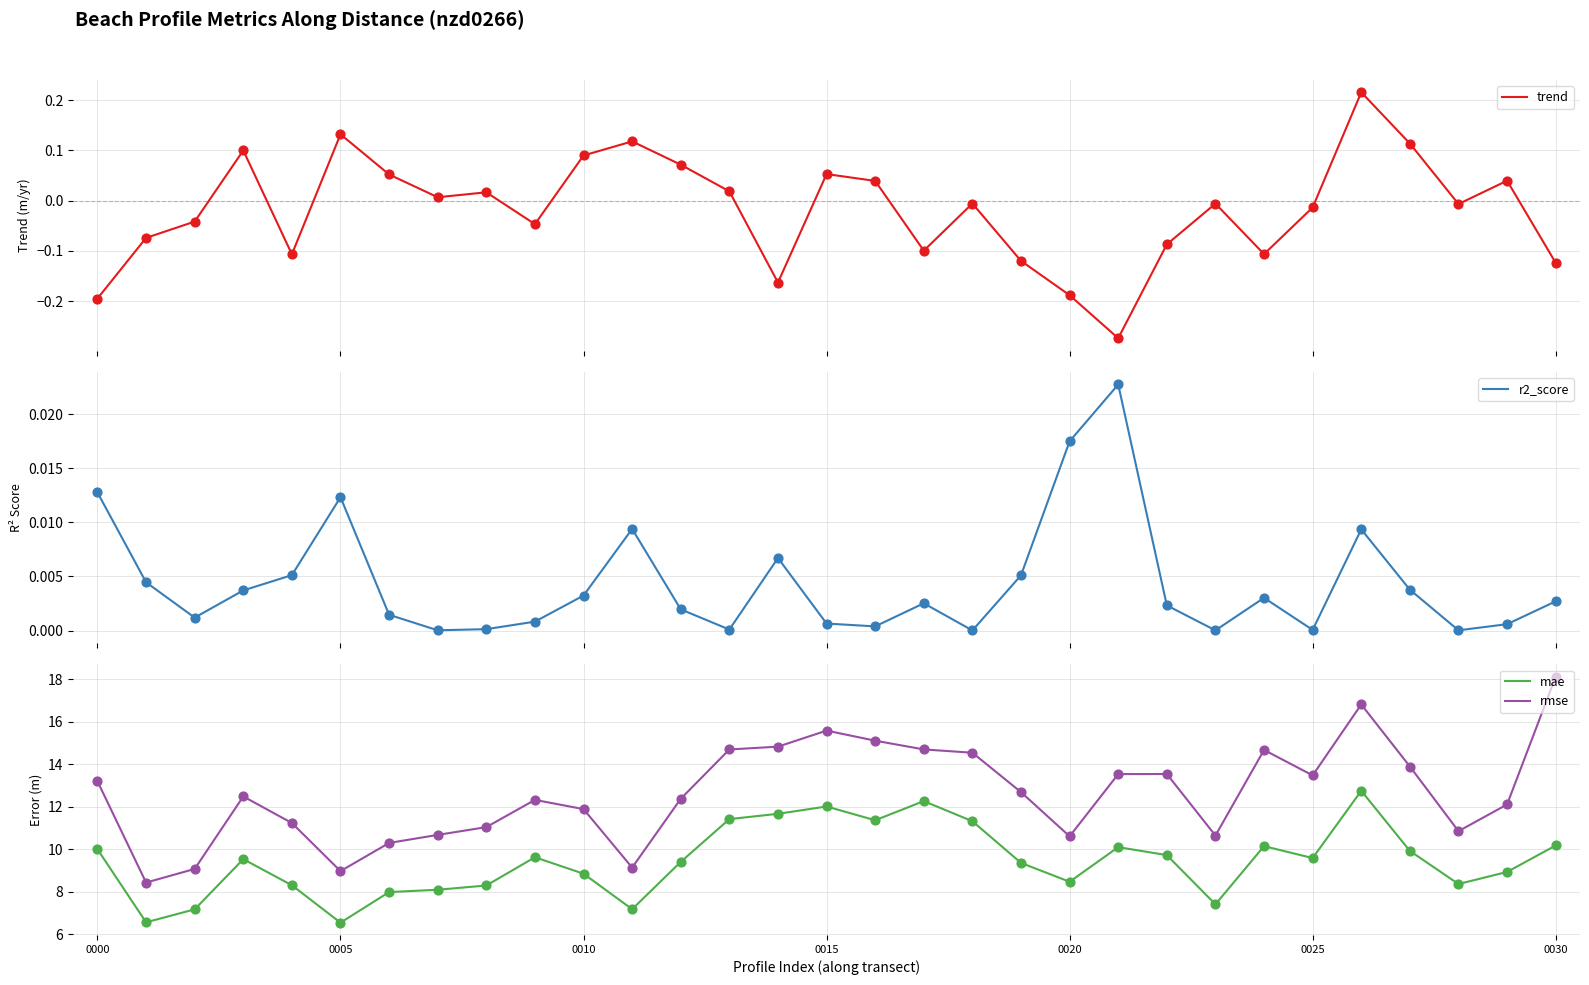

Which series has the largest total across all categories?

rmse